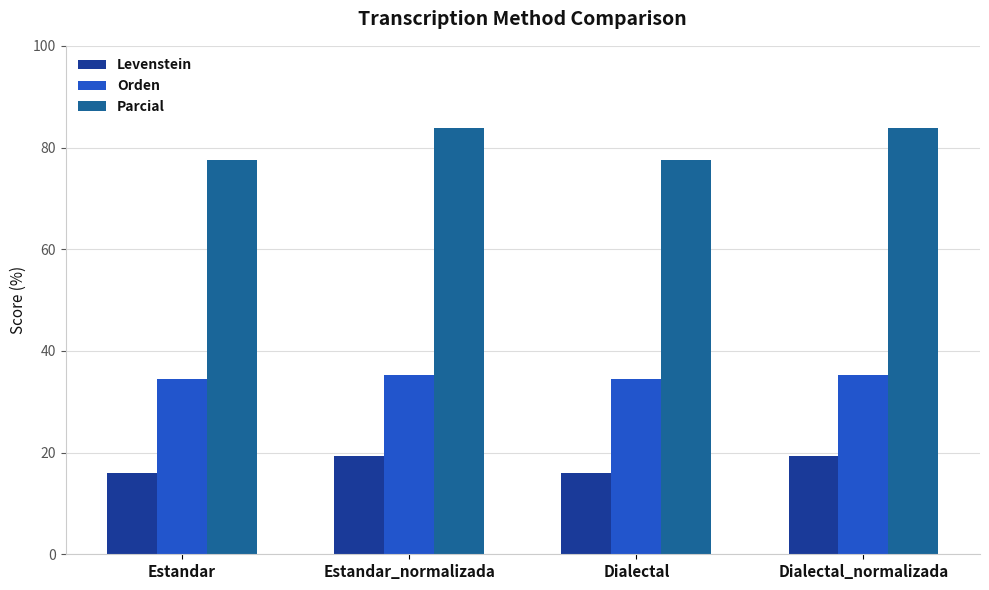

What is the sum of the Orden values at Estandar_normalizada and Dialectal_normalizada?

70.5